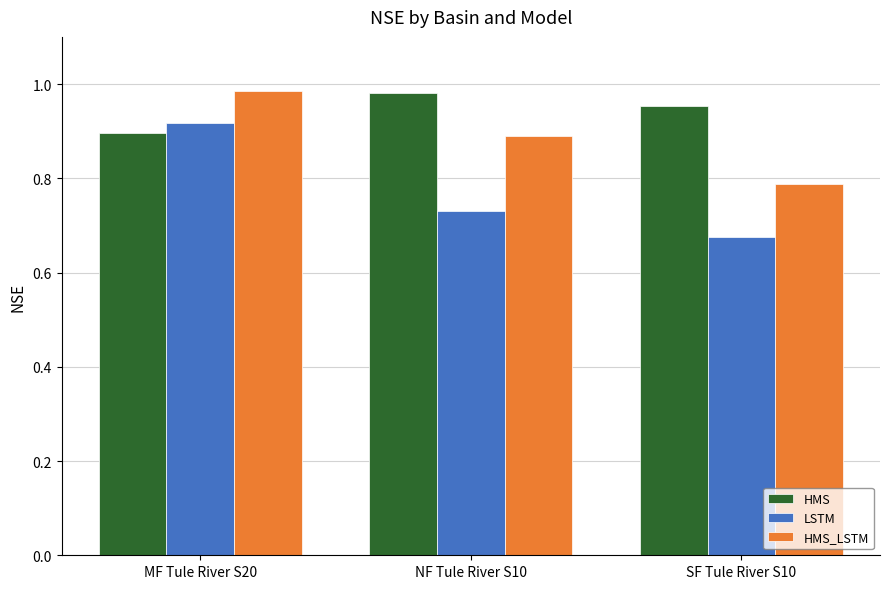

How many distinct data groups are displayed?

3